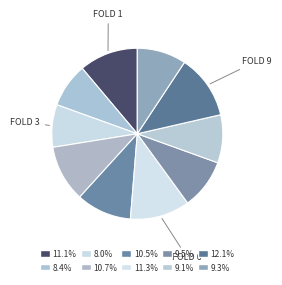

Is there a majority slice in this chart?

No